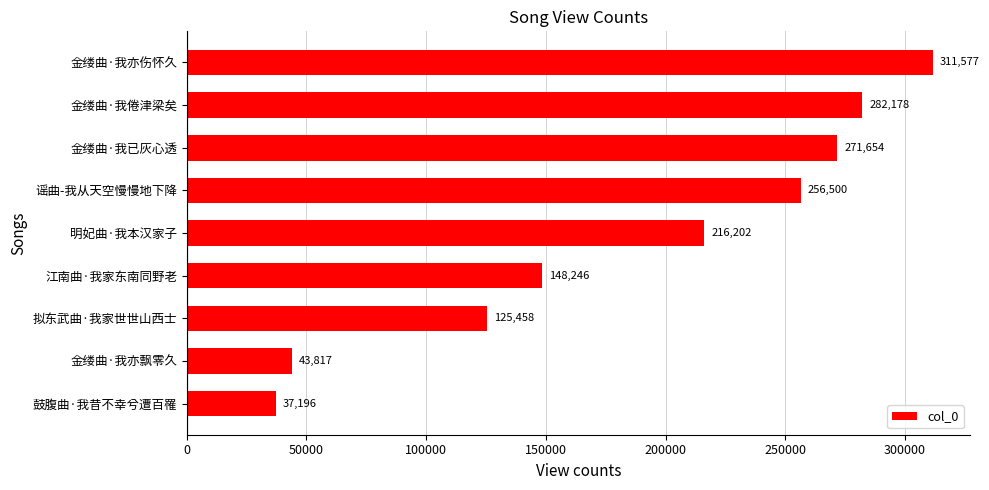

Is it true that the value at 金缕曲·我亦飘零久 is 43817?

True